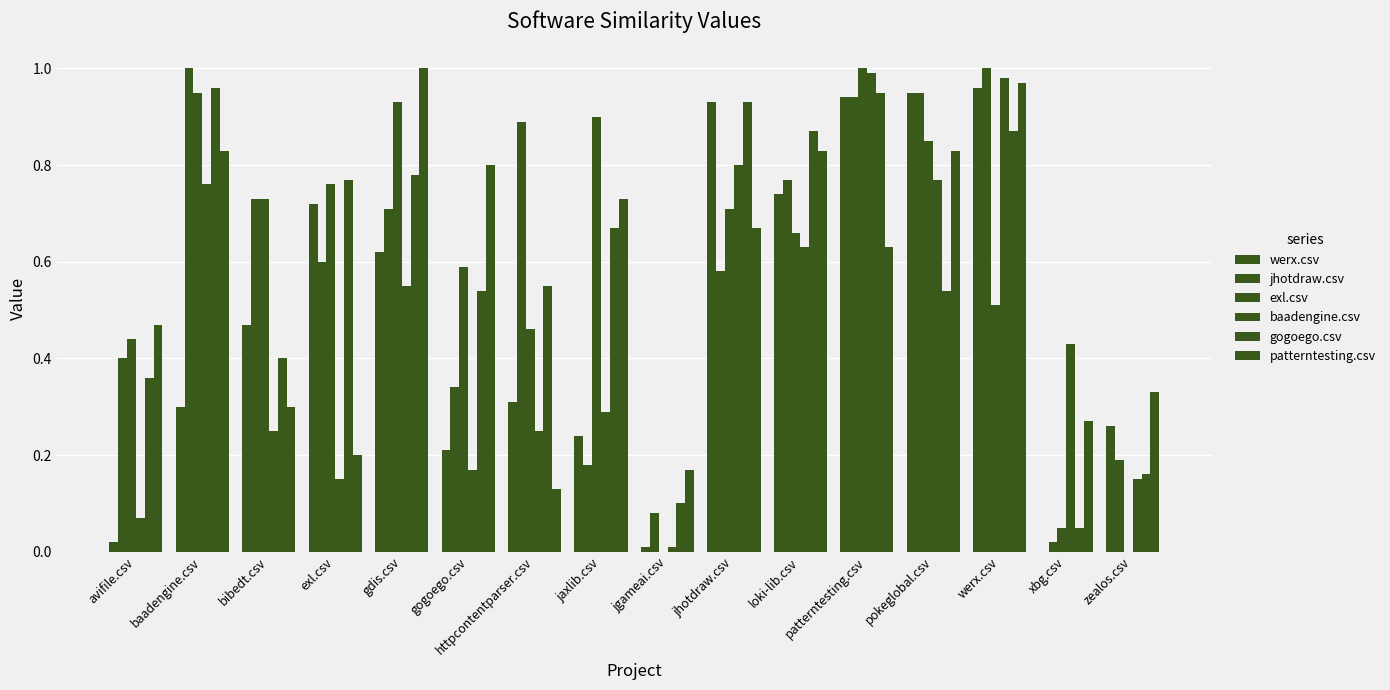

Rank the series by their maximum value, from highest to lowest.

jhotdraw.csv, exl.csv, patterntesting.csv, baadengine.csv, werx.csv, gogoego.csv